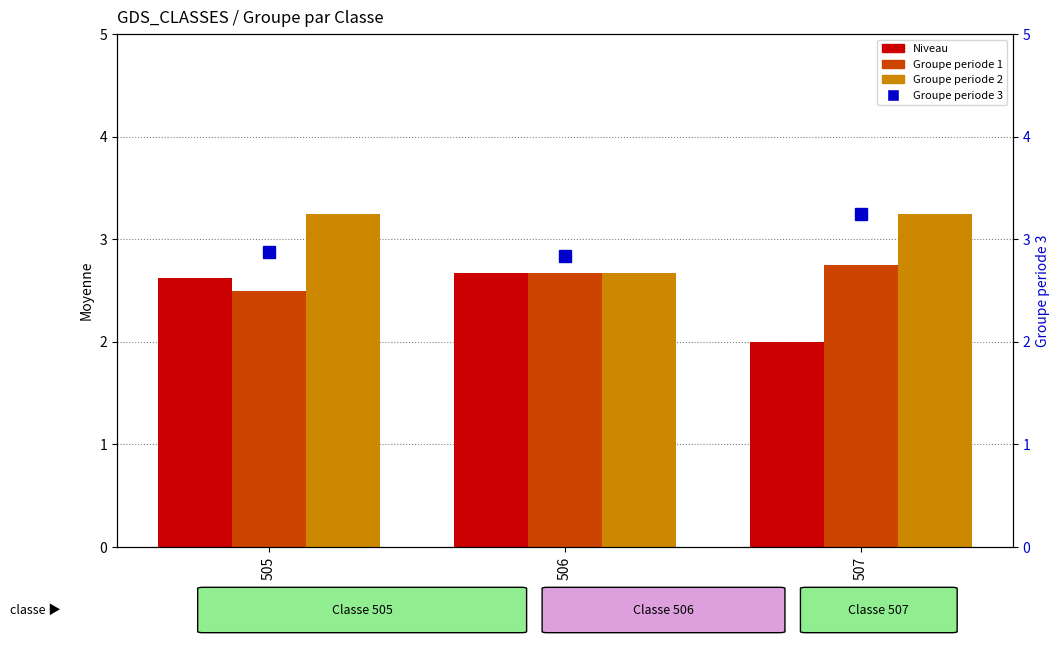

Which category has the highest value across all series?

505